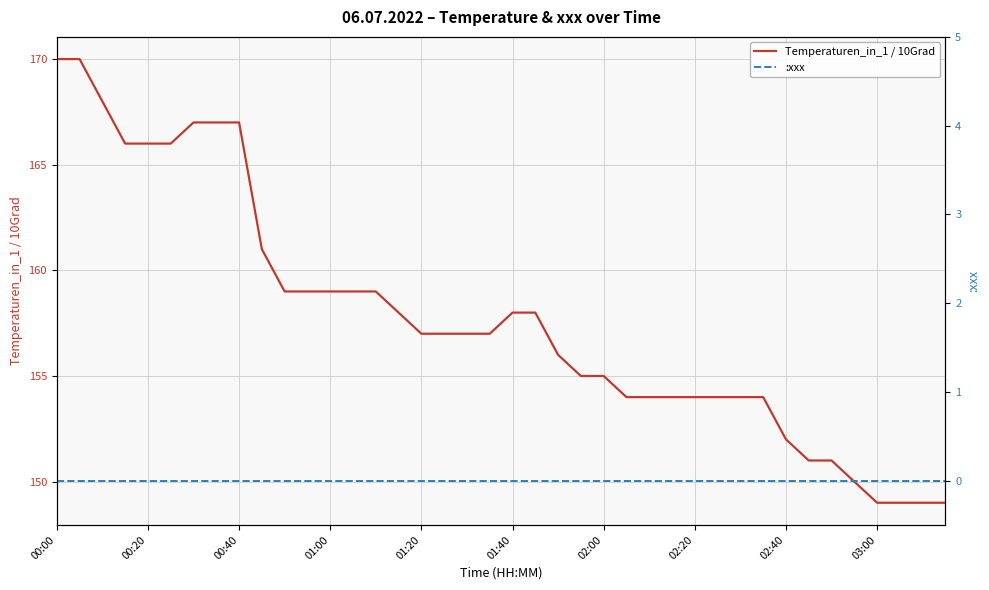

The value of Temperaturen_in_1 / 10Grad at 00:20 is 166. True or false?

True